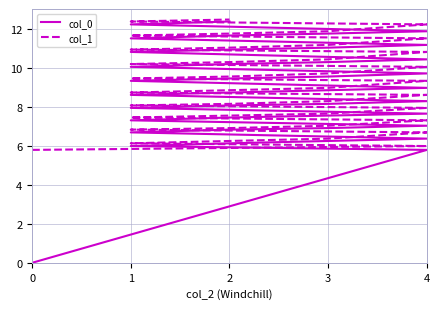

Reading right to left, transcribe all the data shown in this chart.

col_0: 12.4	12.2	11.9	11.7	11.6	11.5	11.2	11.0	10.9	10.8	10.4	10.3	10.2	10.0	9.7	9.5	9.4	9.3	9.0	8.8	8.7	8.6	8.3	8.1	8.1	7.9	7.6	7.5	7.4	7.3	7.0	6.9	6.8	6.7	6.4	6.2	6.1	6.0	5.8	0.0
col_1: 12.5	12.4	12.2	11.9	11.7	11.6	11.5	11.2	11.0	10.9	10.8	10.4	10.3	10.2	10.0	9.7	9.5	9.4	9.3	9.0	8.8	8.7	8.6	8.3	8.1	8.1	7.9	7.6	7.5	7.4	7.3	7.0	6.9	6.8	6.7	6.4	6.2	6.1	6.0	5.8